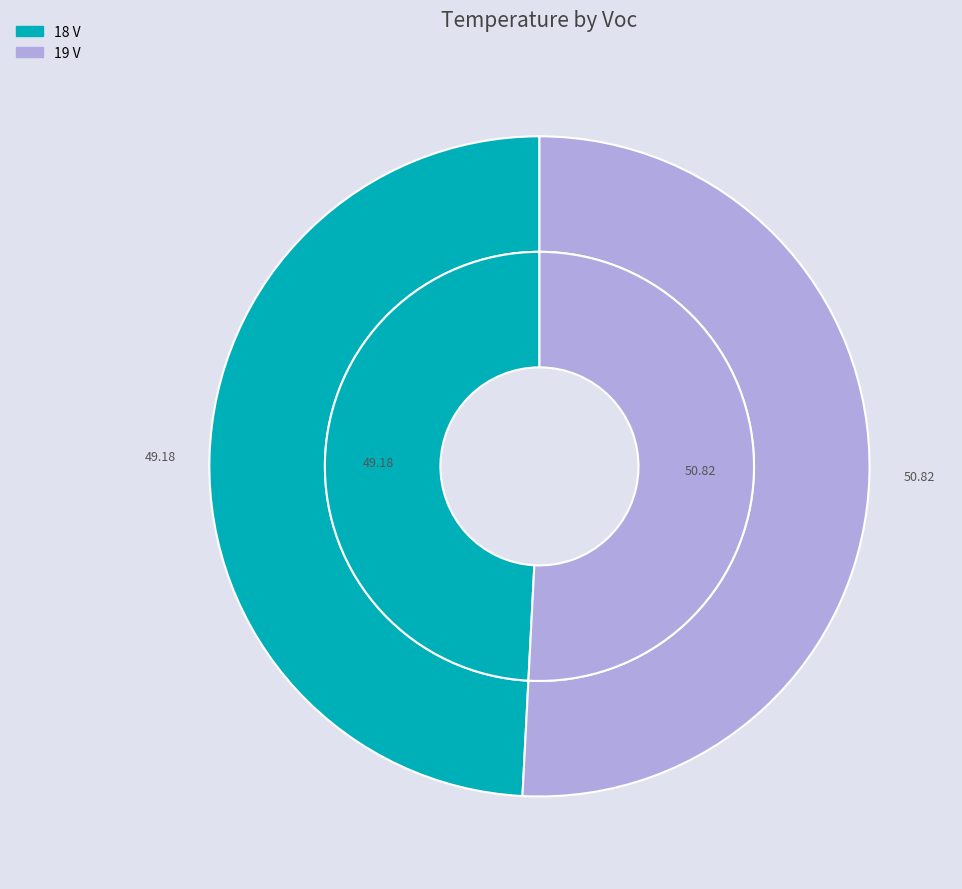

Which slice is the smallest?

18 V